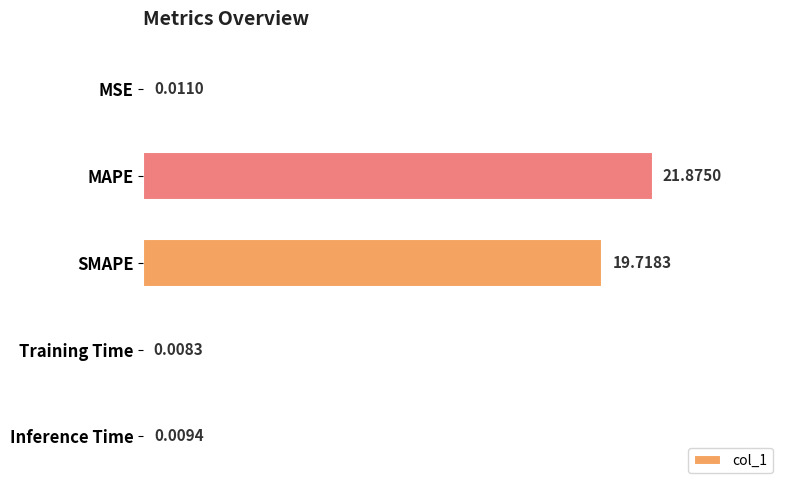

At which category does the chart reach its peak across all series?

MAPE